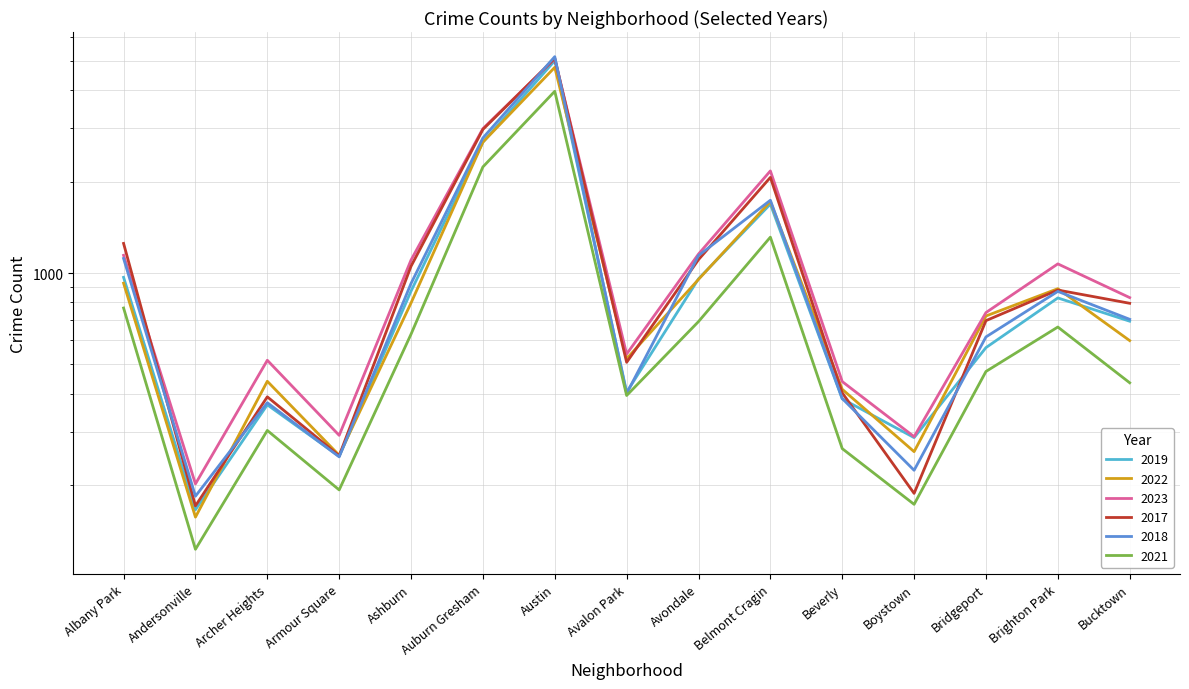

Rank the series by their maximum value, from highest to lowest.

2018, 2017, 2023, 2019, 2022, 2021